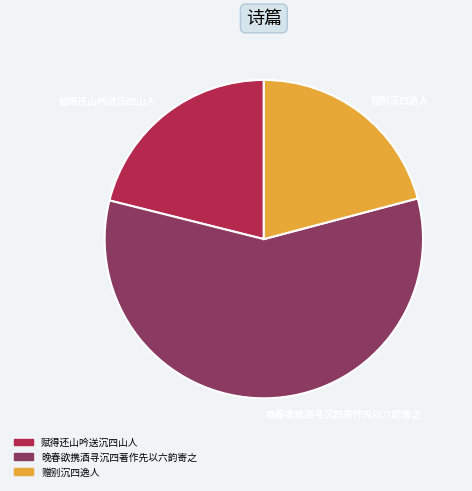

What is the largest slice in the pie chart?

晚春欲携酒寻沉四著作先以六韵寄之